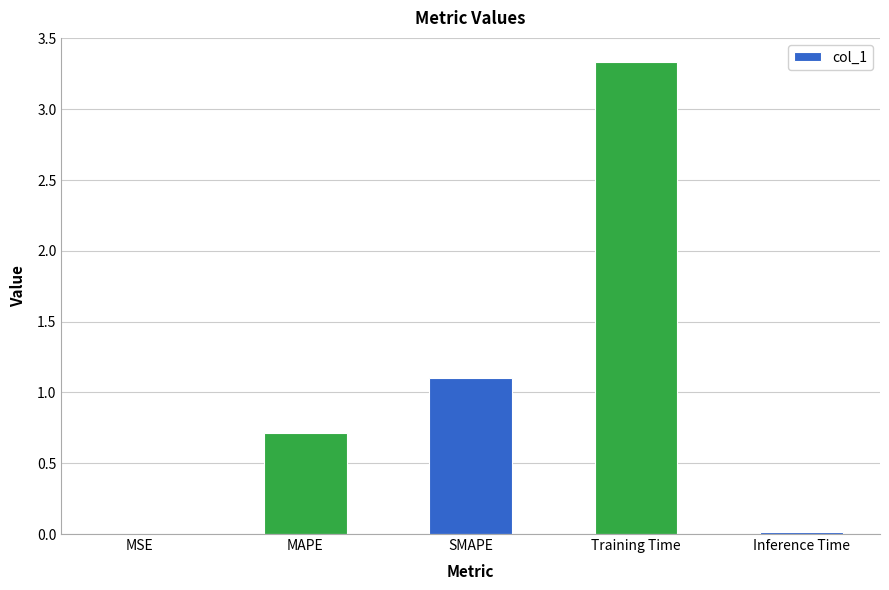

Are the bars horizontal?

No